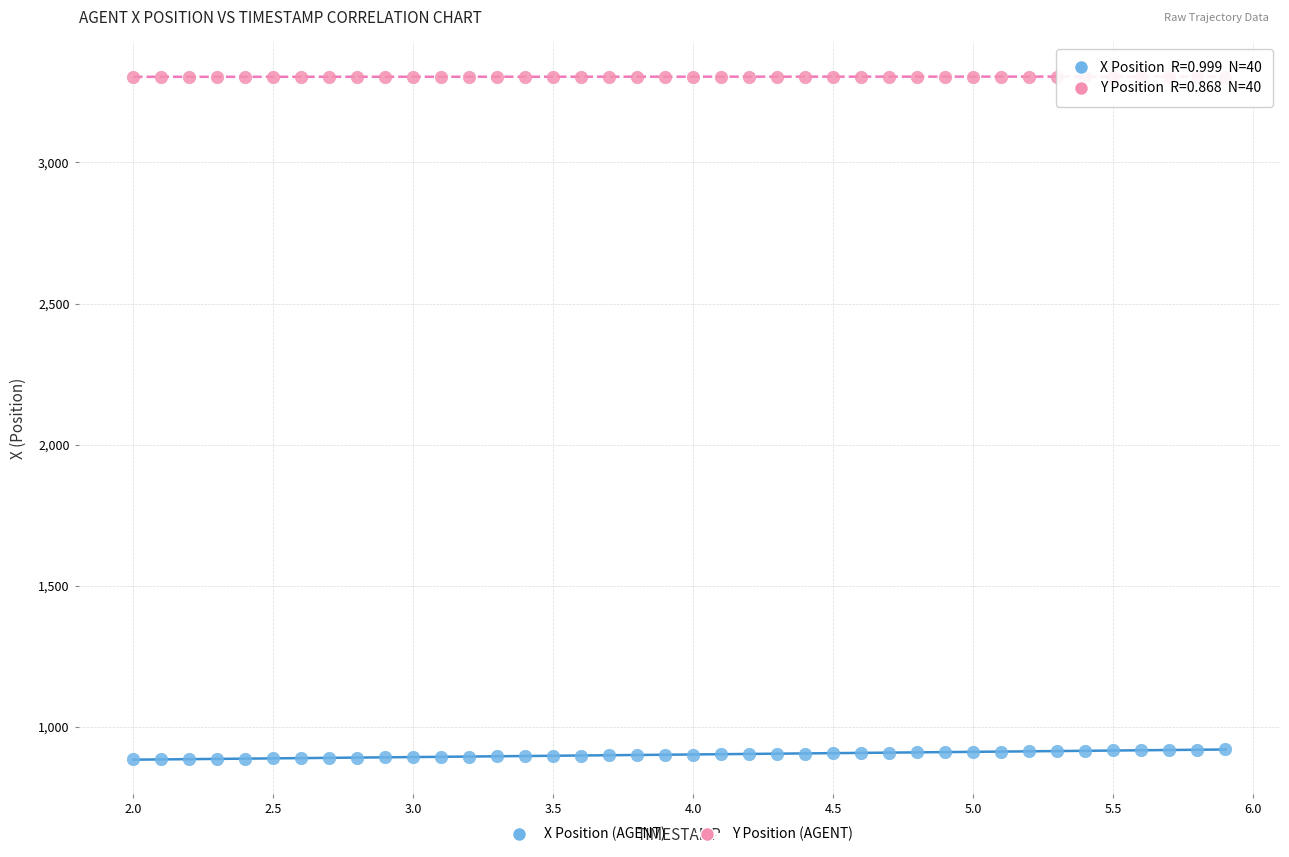

Which series contains the lowest Y value?

X Position (AGENT)